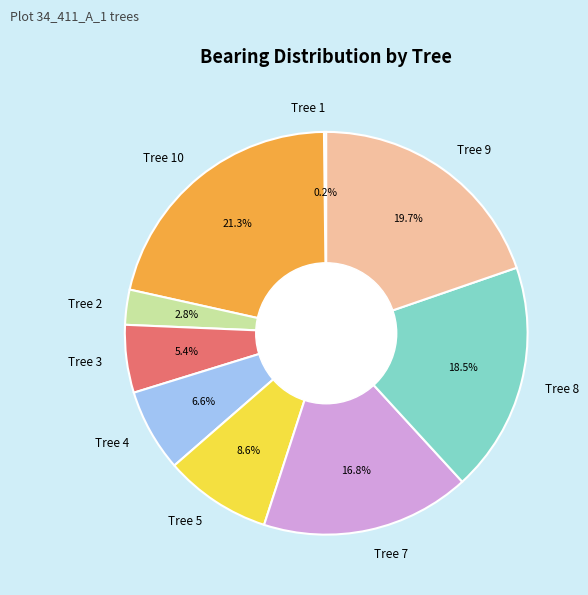

Is there any slice that represents more than half of the pie?

No